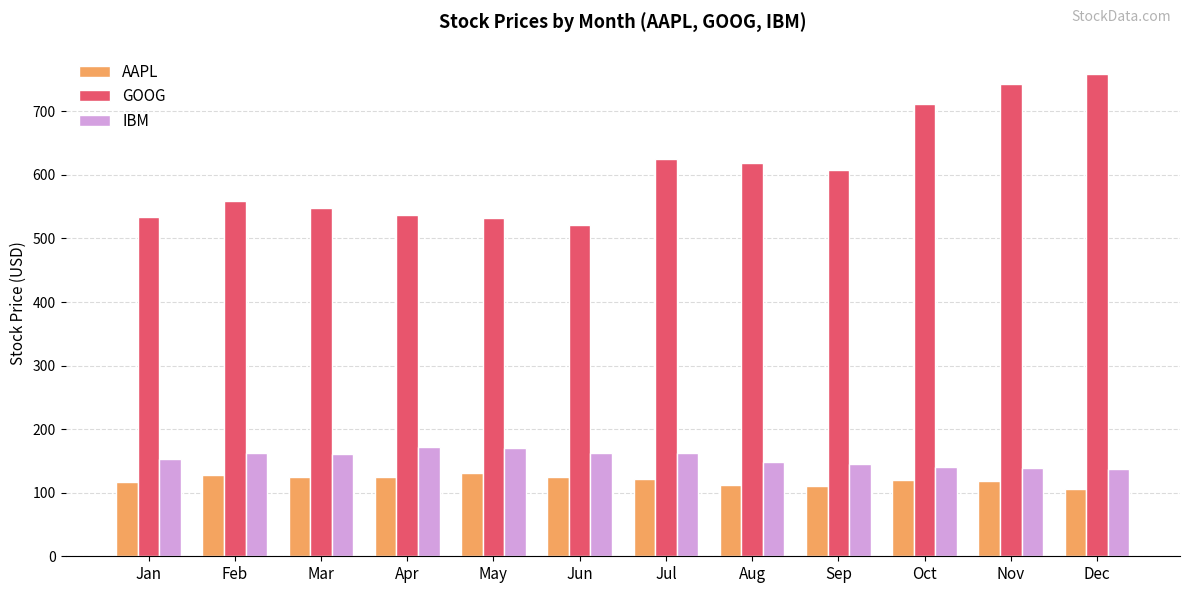

What is the total value across all series at Jul?

908.9